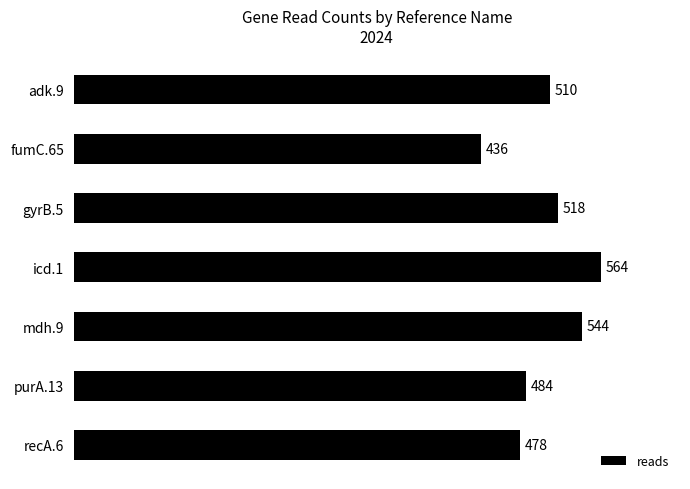

What is the maximum value shown in the chart?

564